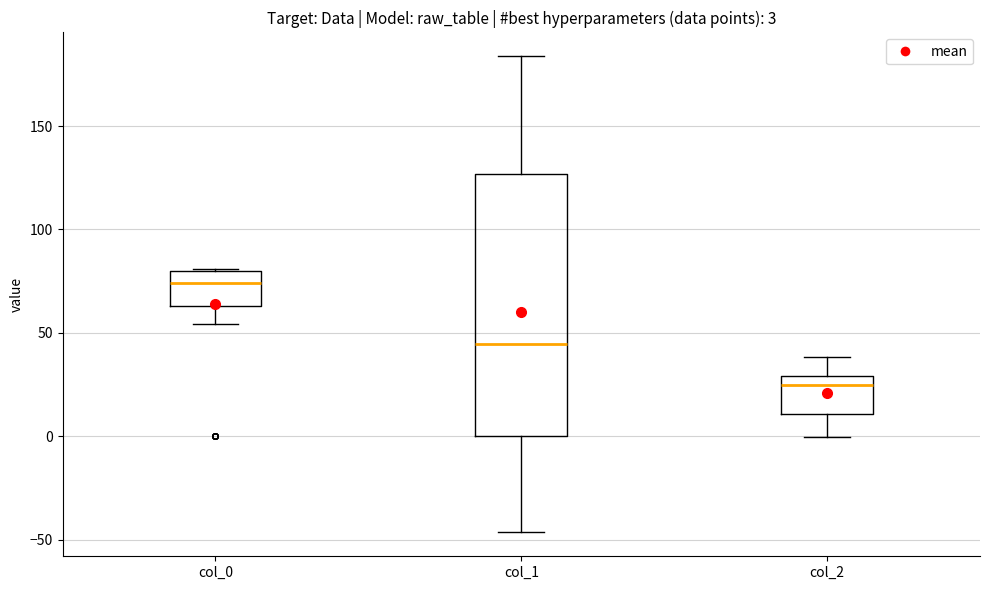

Which box is the tallest, from its lower edge to its upper edge?

col_1